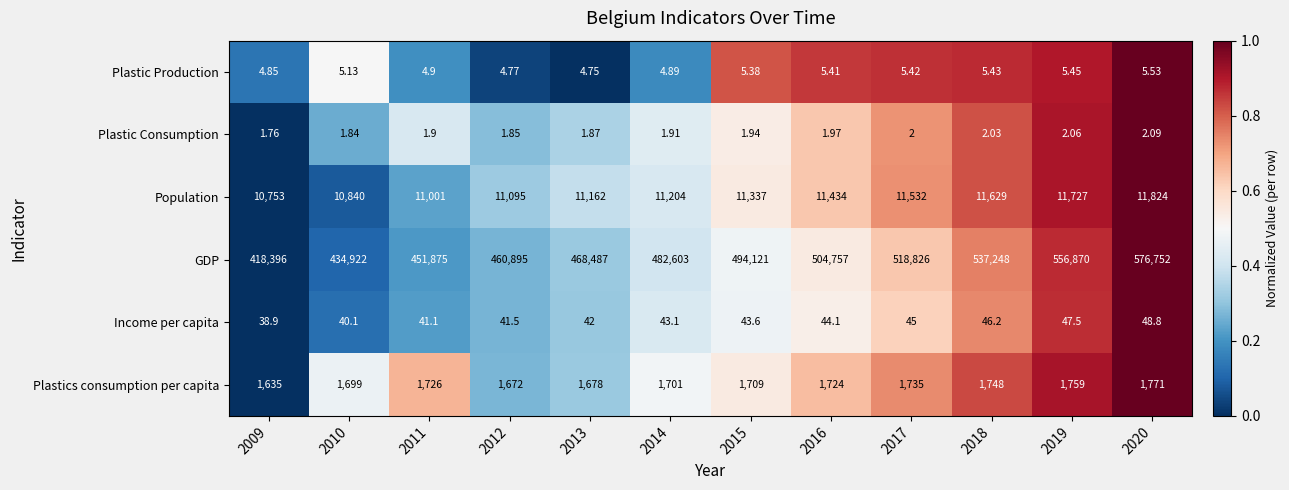

Which series has the largest total across all categories?

GDP